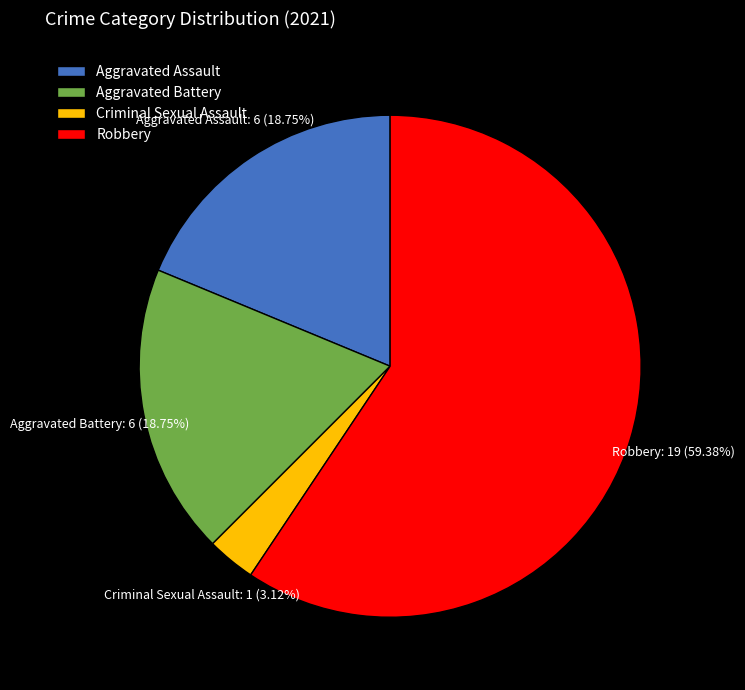

How many segments does this pie chart have?

4